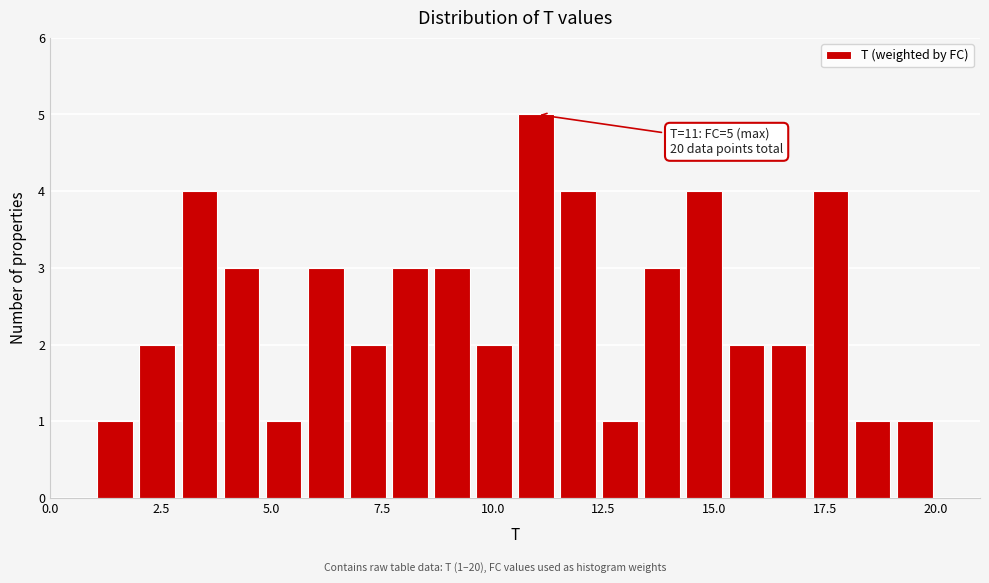

Read against the x-axis, roughly where is the centre of the tallest bar?

11.0